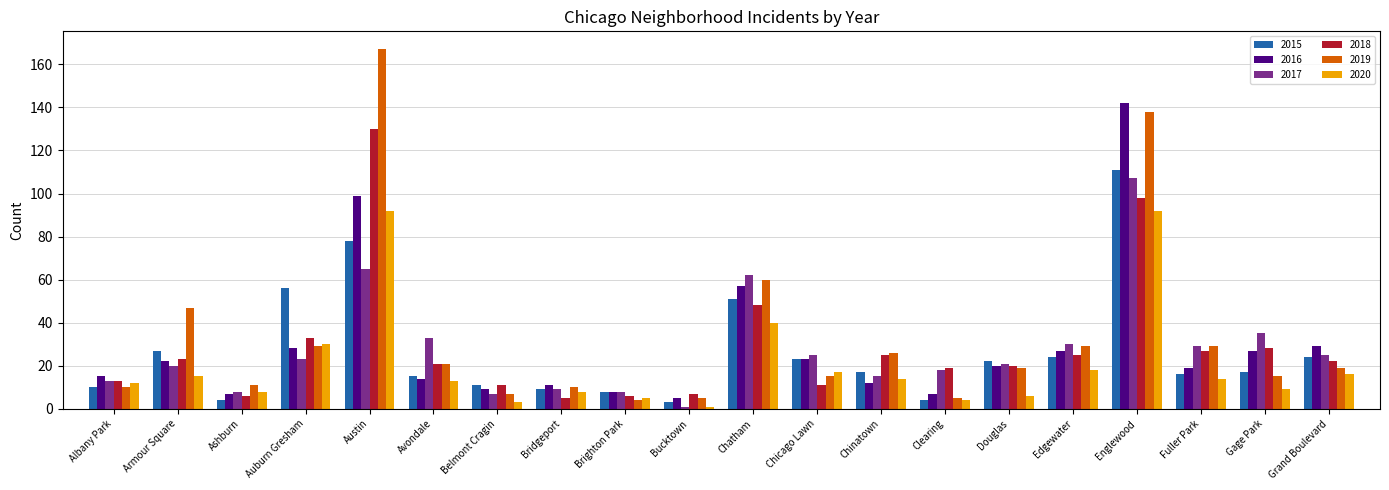

Which category has the highest value across all series?

Austin